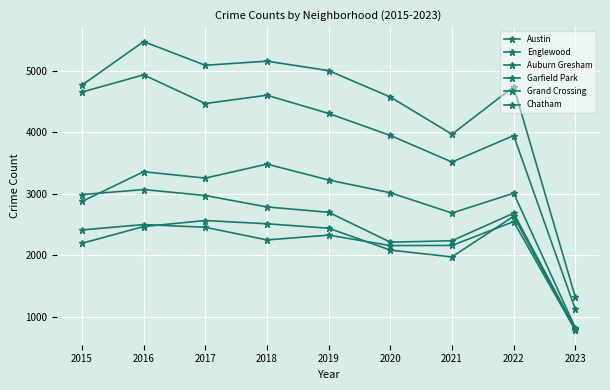

Where is the first local minimum for Grand Crossing?

2018